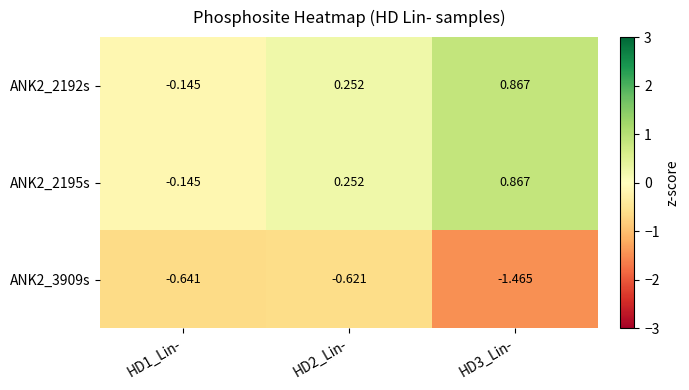

Is the value of ANK2_3909s at HD2_Lin- greater than the value of ANK2_2195s at HD1_Lin-?

No